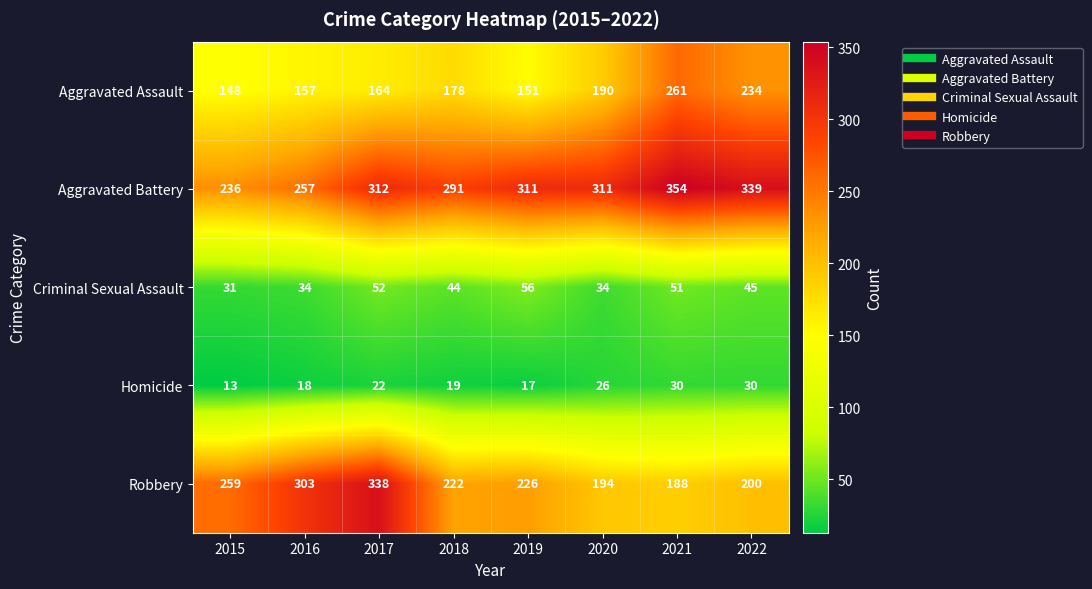

The value of Aggravated Battery at 2021 is 549. True or false?

False